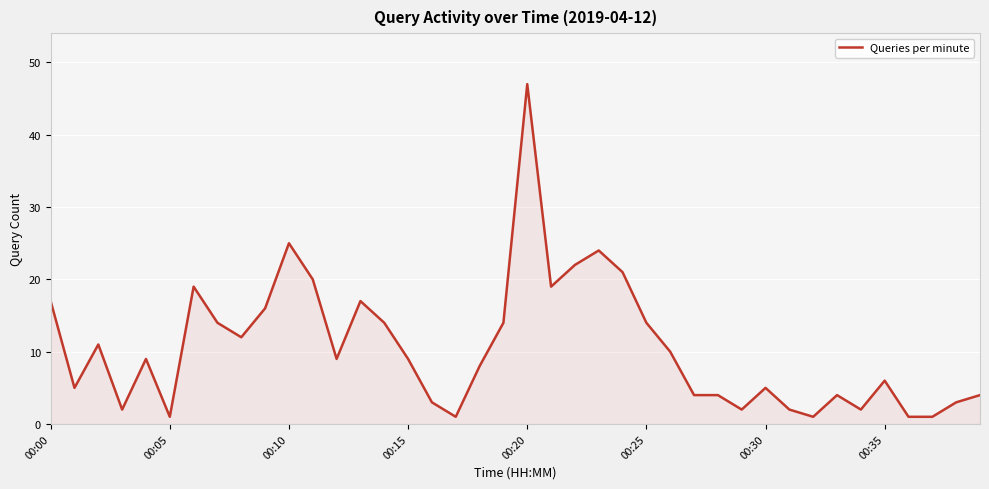

What is the smallest value displayed?

1